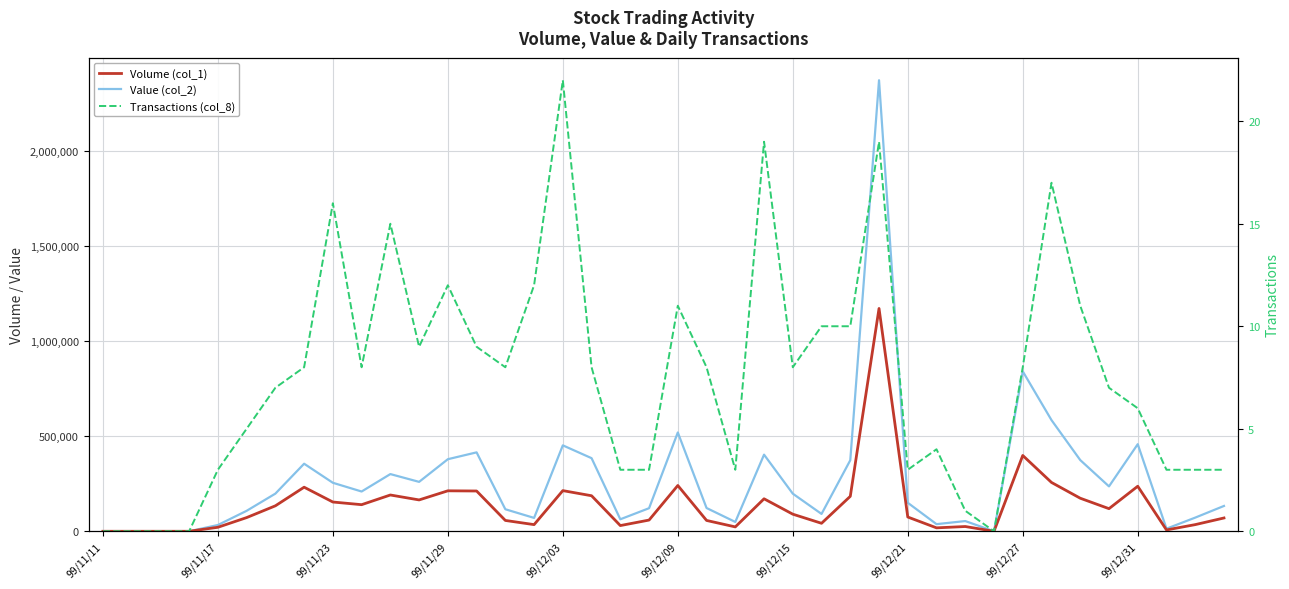

What is the total value across all series at 15?

105362